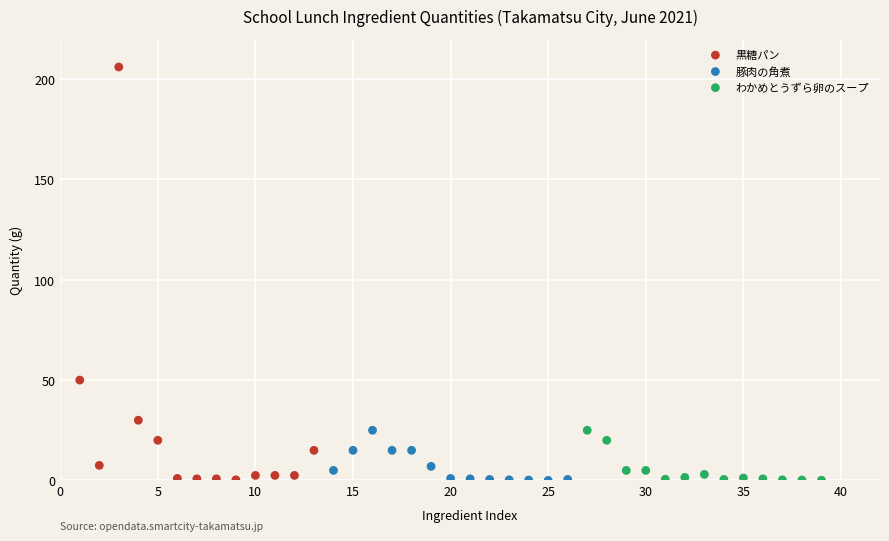

Which series reaches the maximum Y coordinate?

黒糖パン